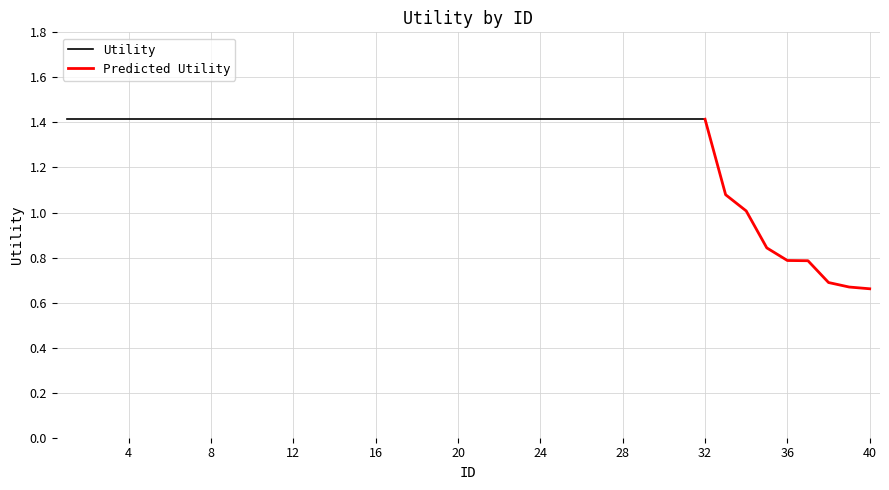

What is the minimum value shown in the chart?

0.7